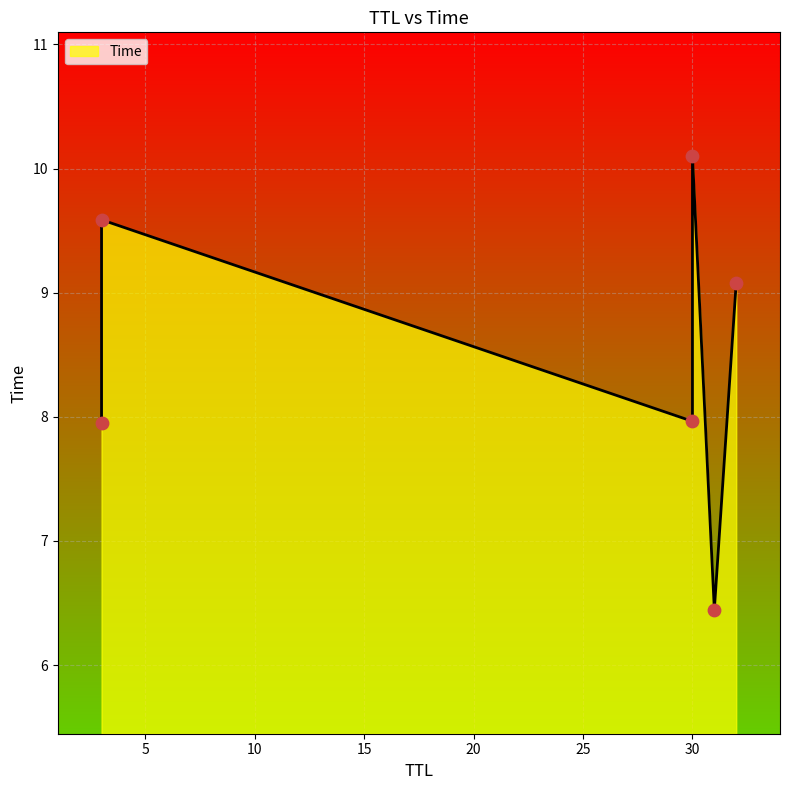

What is the change in value from 31 to 30?

+1.5